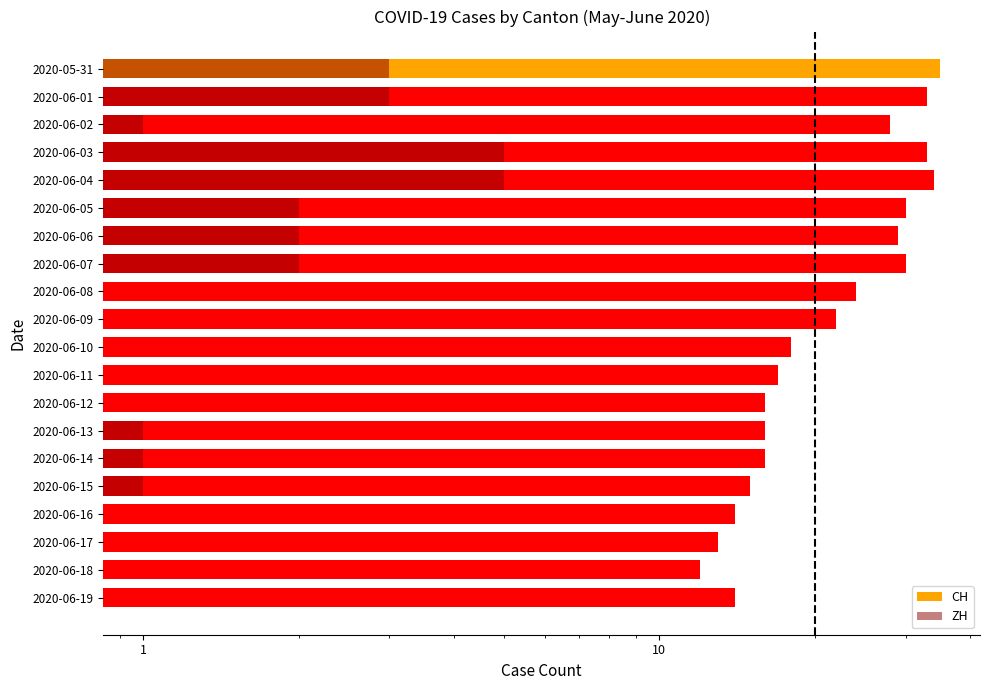

What is the maximum value for CH?

35